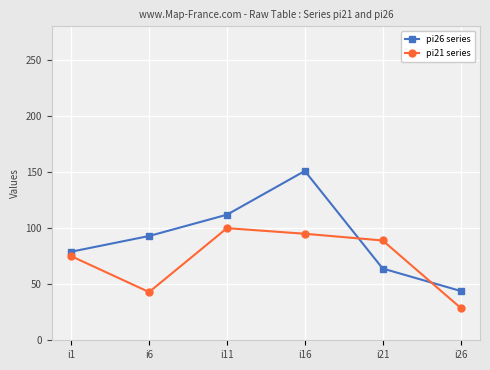

Which series has the widest spread of values?

pi26 series